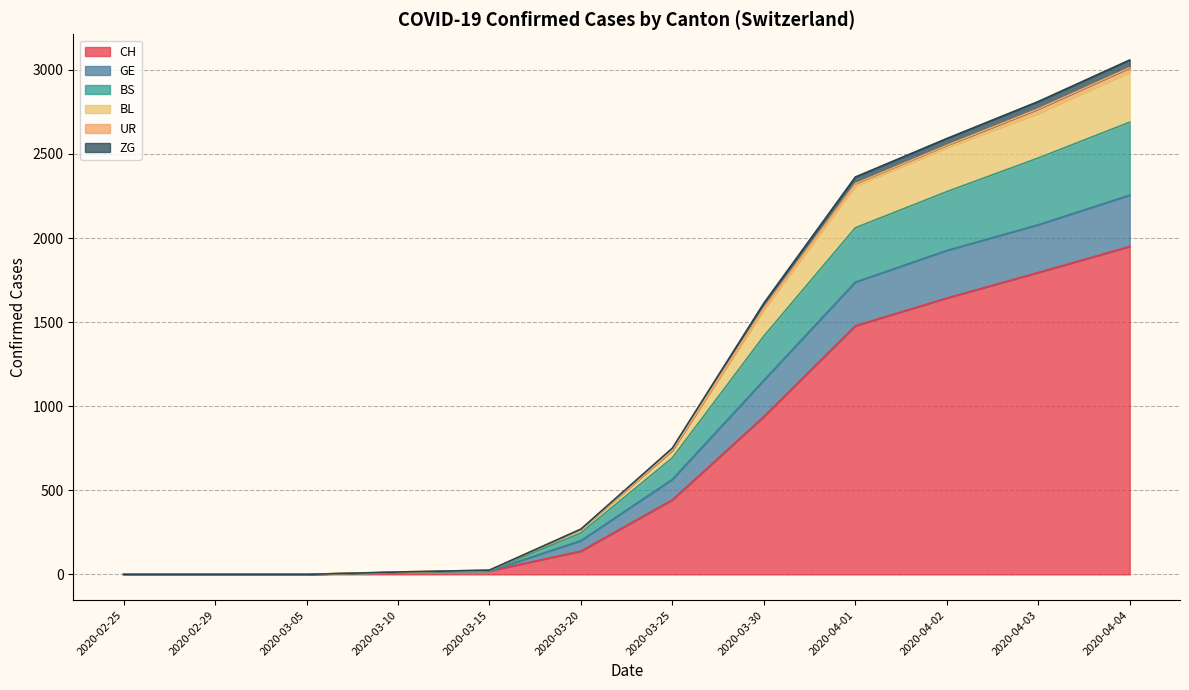

Is the value of CH at 2020-04-02 greater than the value of GE at 2020-03-15?

Yes